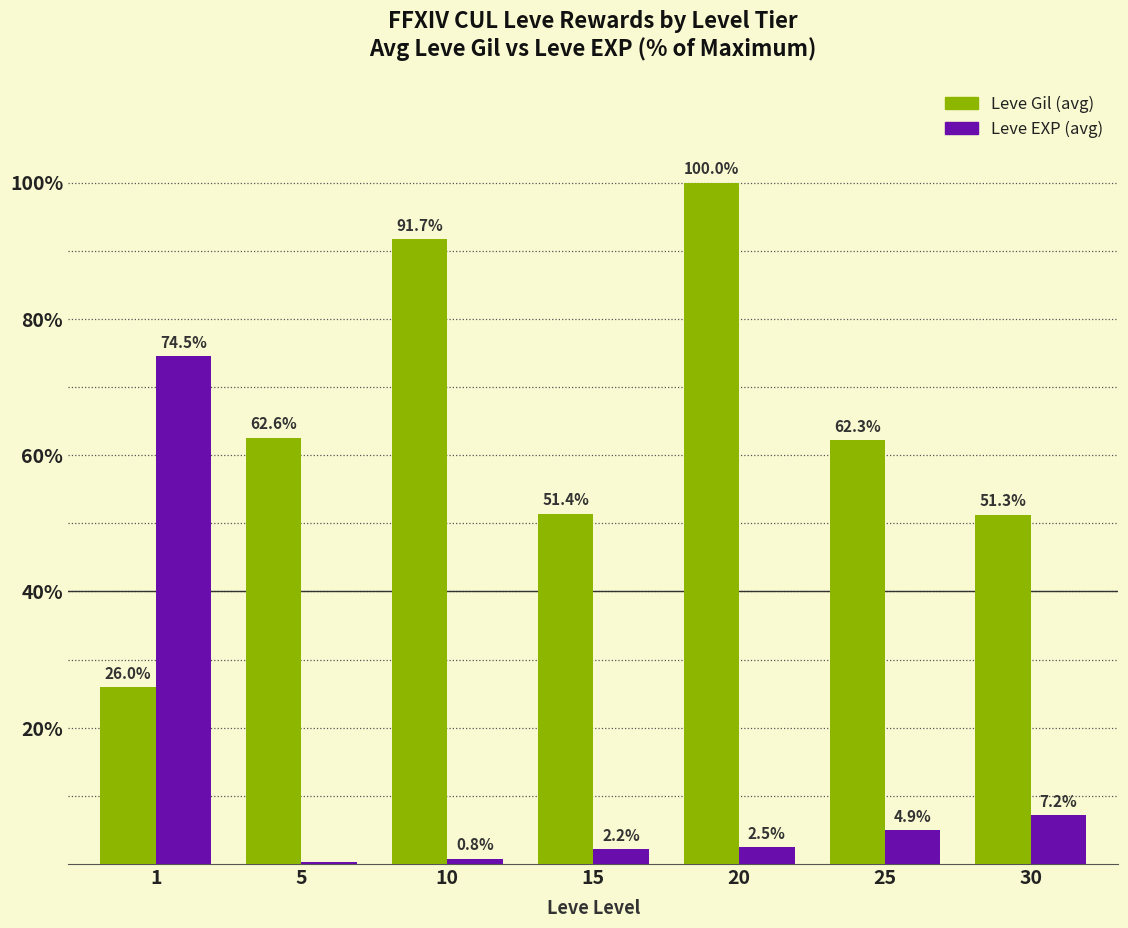

What is the highest value of the Leve Gil (avg) series?

100.0